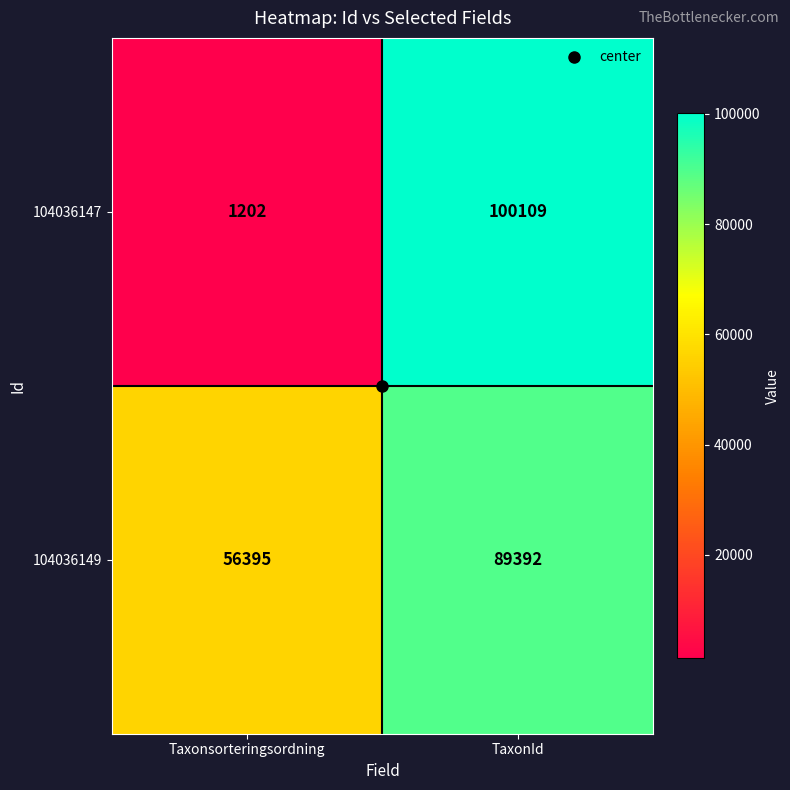

List the series in order of their overall mean, highest first.

104036149, 104036147